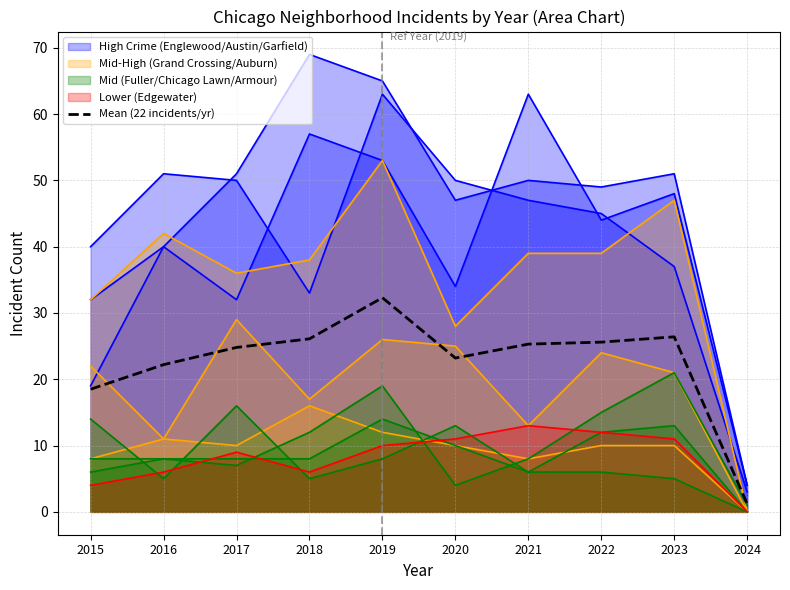

Where is the first local minimum?

2020